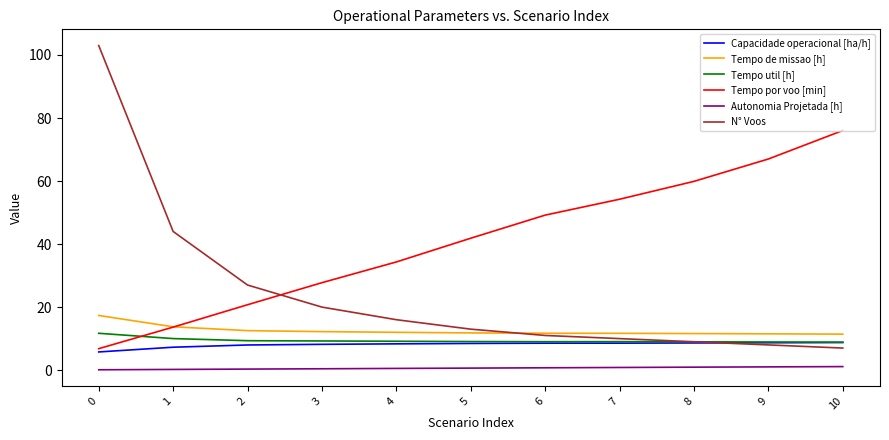

True or false: Capacidade operacional [ha/h] has a value of 13.8 at 8.

False